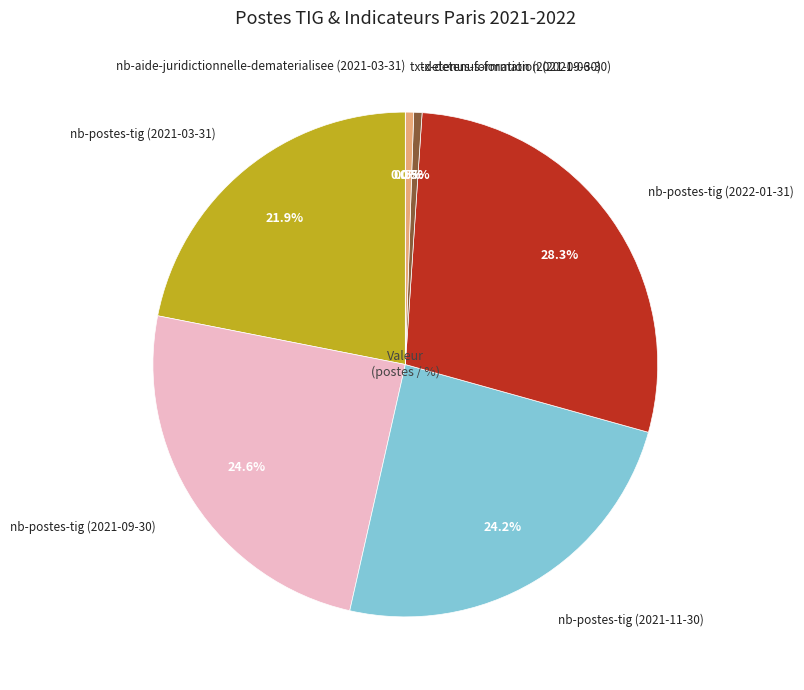

True or false: tx-detenus-formation (2021-09-30) accounts for 11% of the total.

False